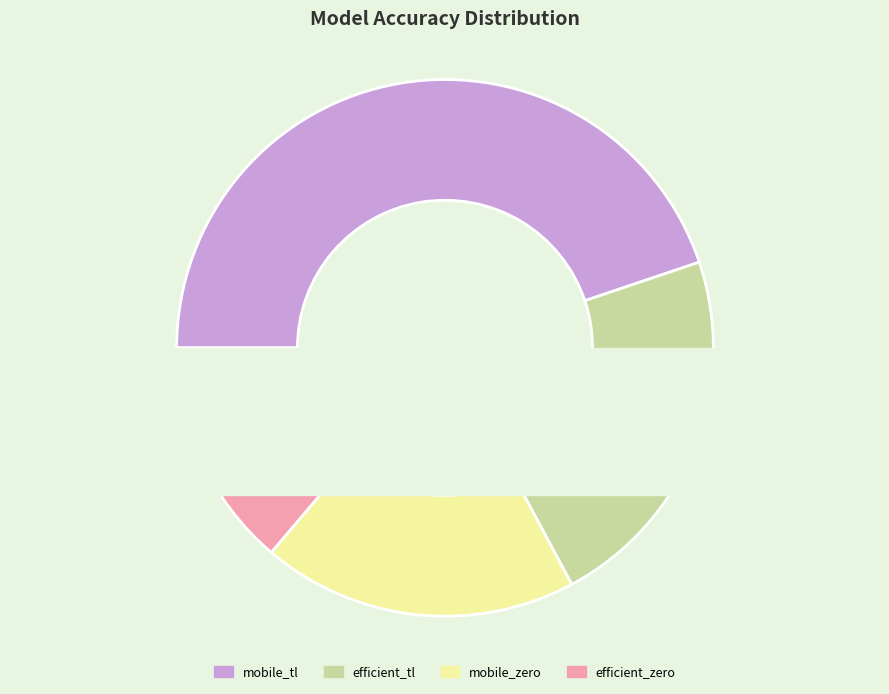

True or false: mobile_from_zero_model accounts for 27% of the total.

False